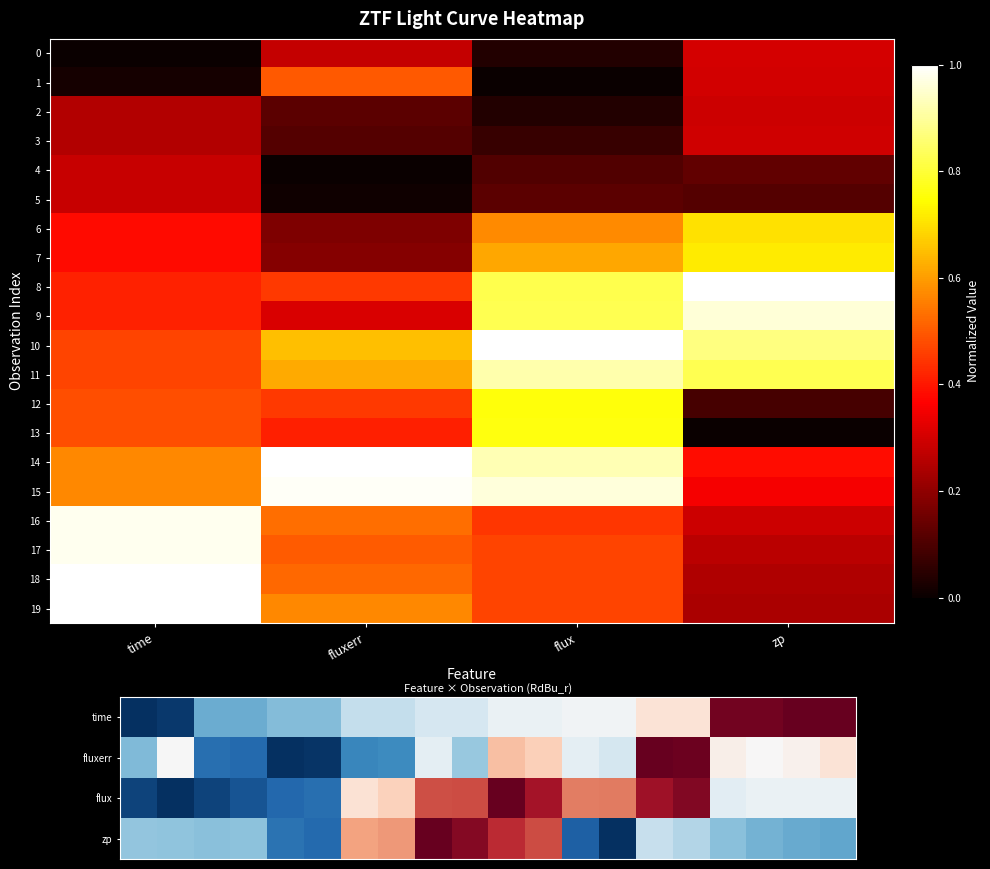

True or false: 2 has a value of 0.5 at 19.

True